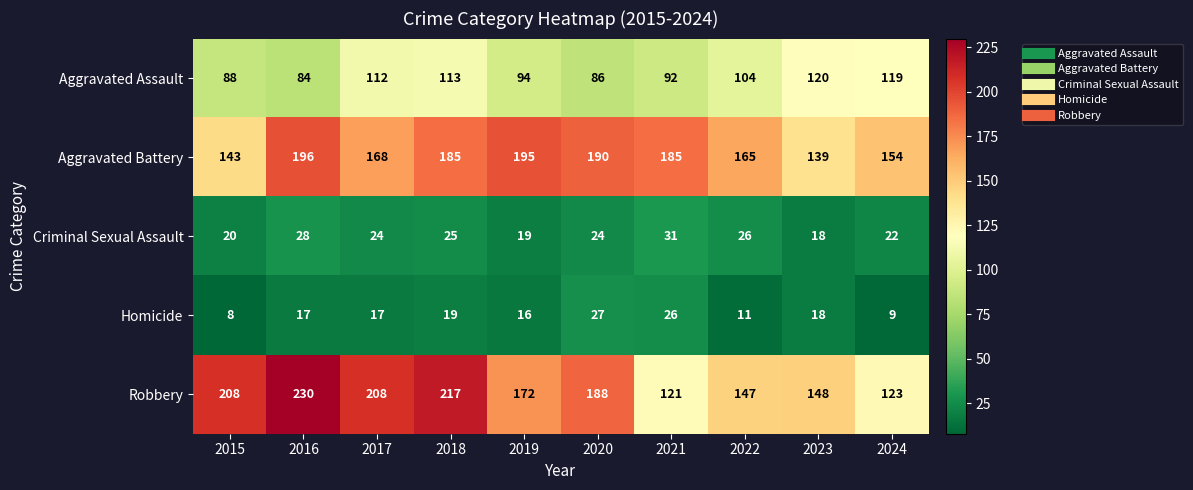

Read the Homicide value at 2020, to the nearest 10.

30